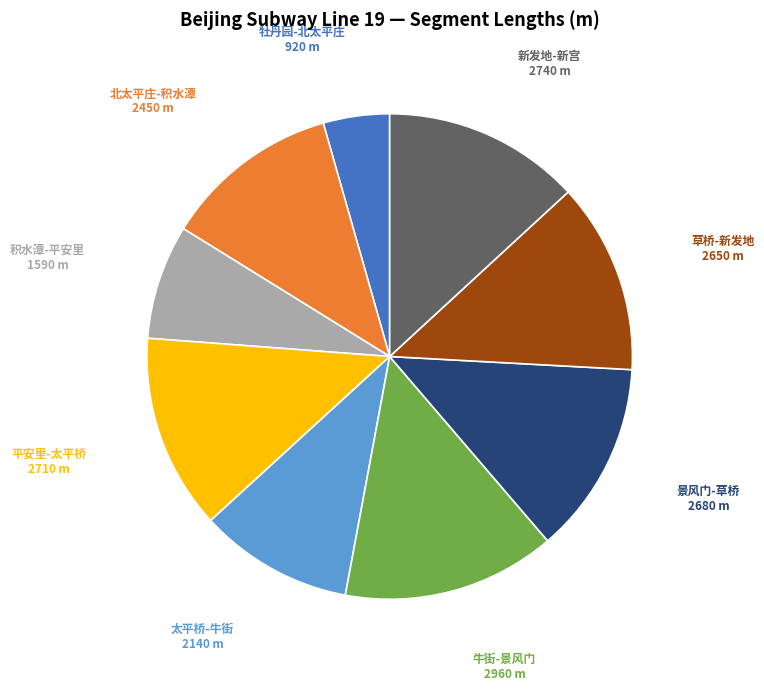

Is there any slice that represents more than half of the pie?

No